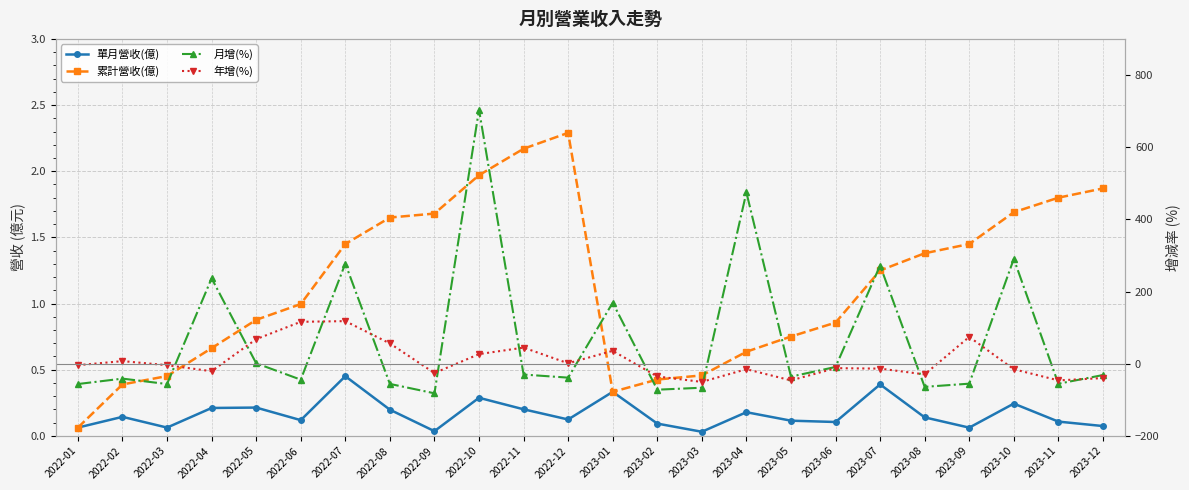

What position from the left is 2022-06?

6